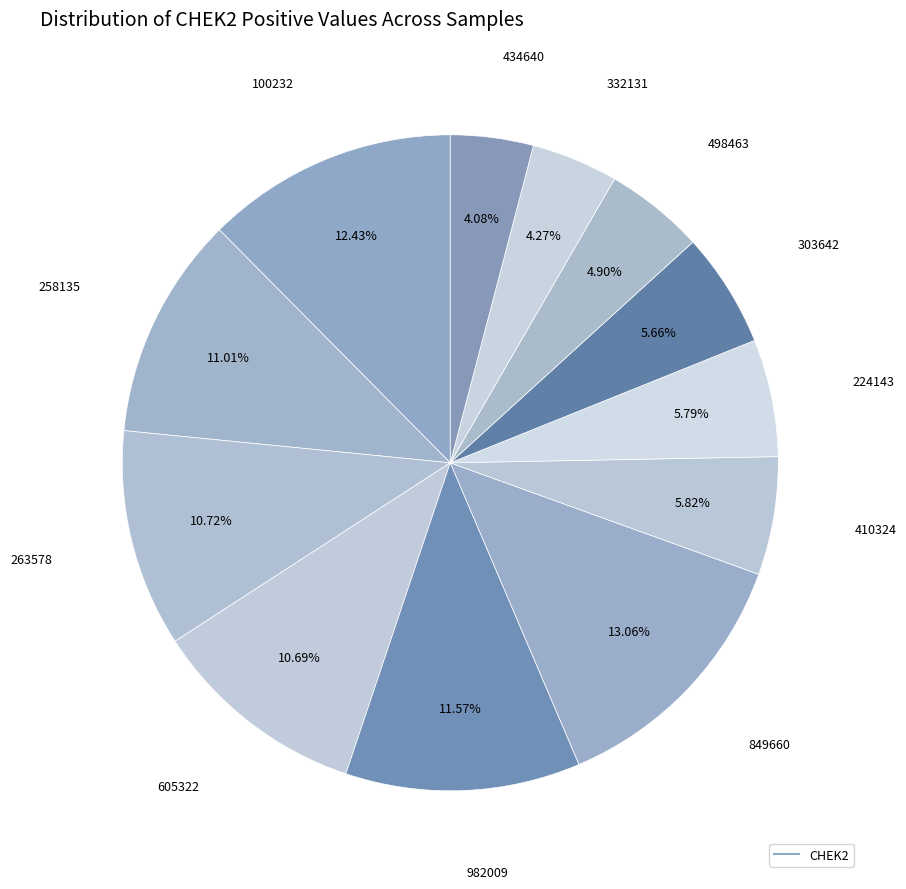

How many segments does this pie chart have?

12